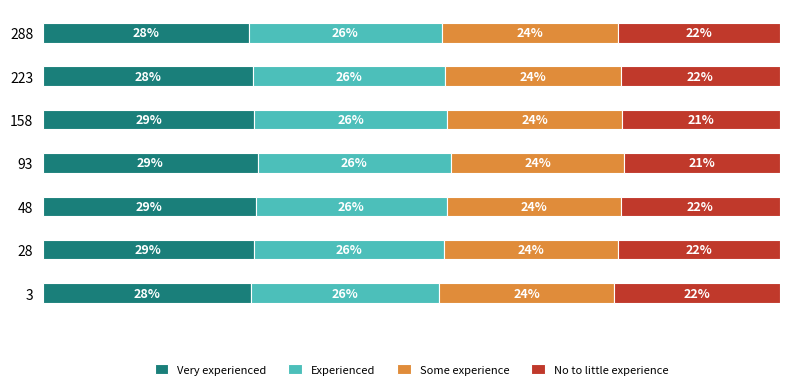

What are all the series names shown in the legend?

Very experienced, Experienced, Some experience, No to little experience